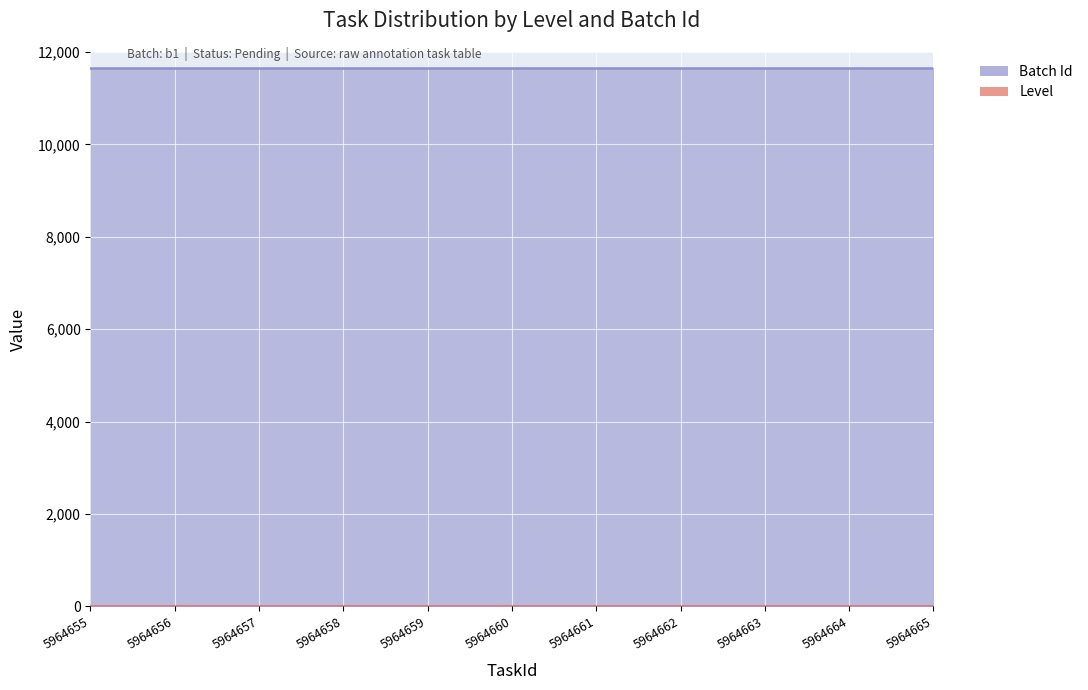

What is the value of the Level point at the 4th from the left?

1